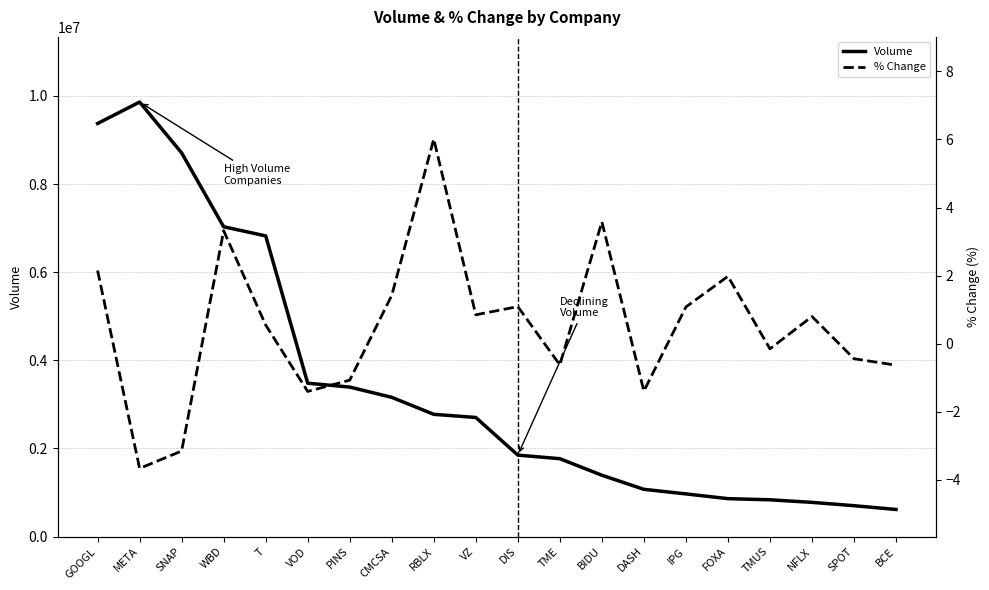

At how many categories does at least one series exceed 846924?

16